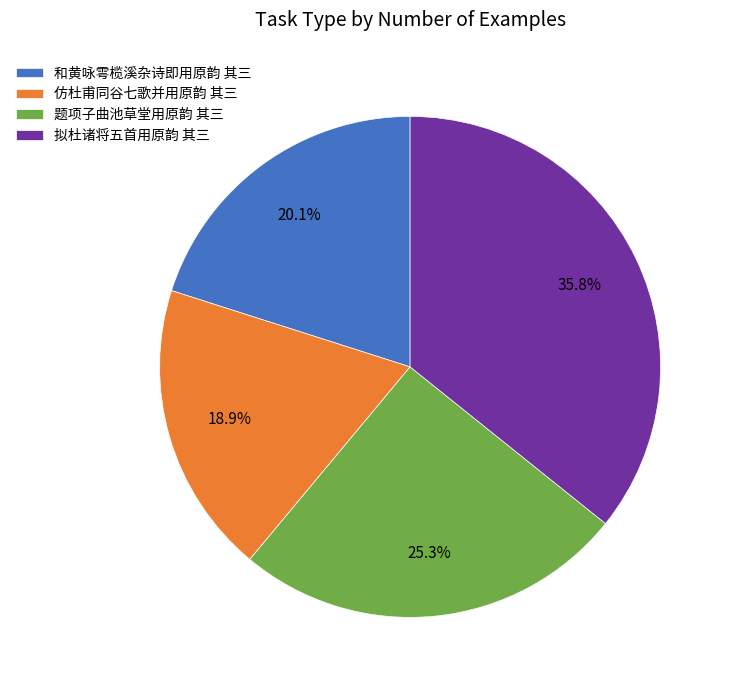

What is the smallest slice in the pie chart?

仿杜甫同谷七歌并用原韵 其三